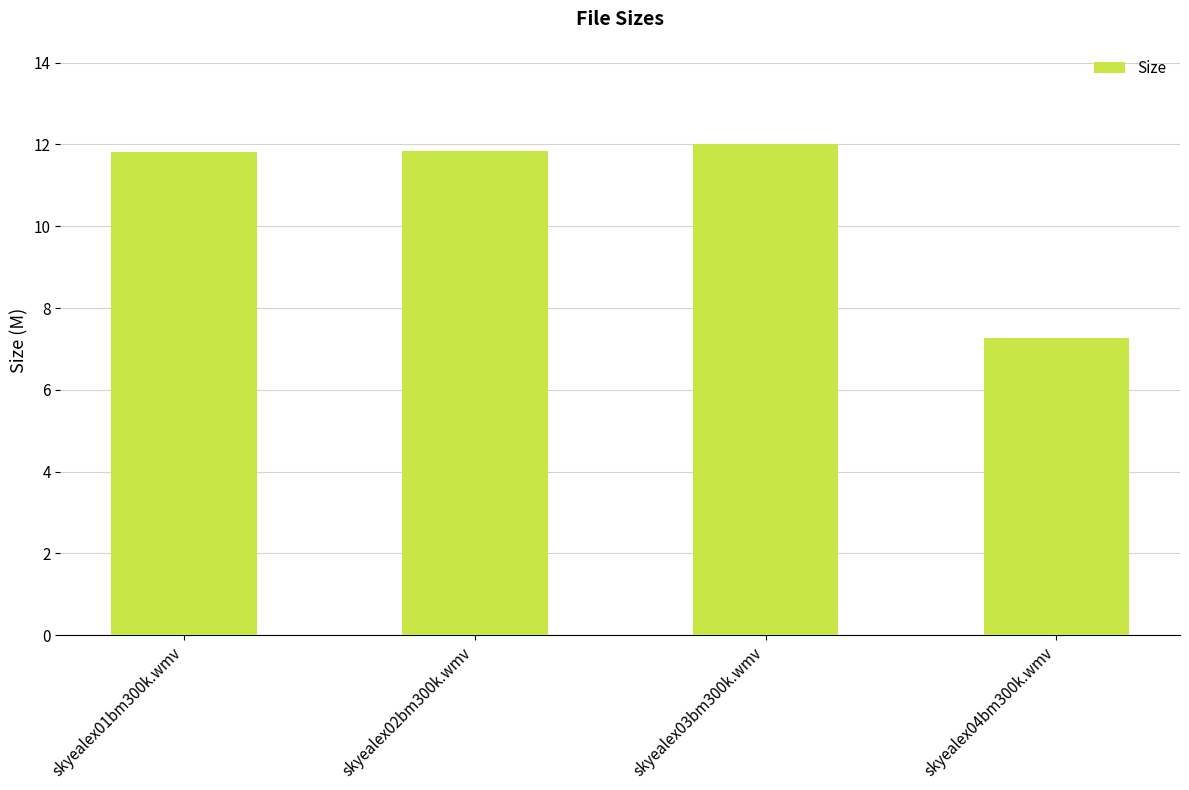

At which category does the chart reach its minimum across all series?

skyealex04bm300k.wmv